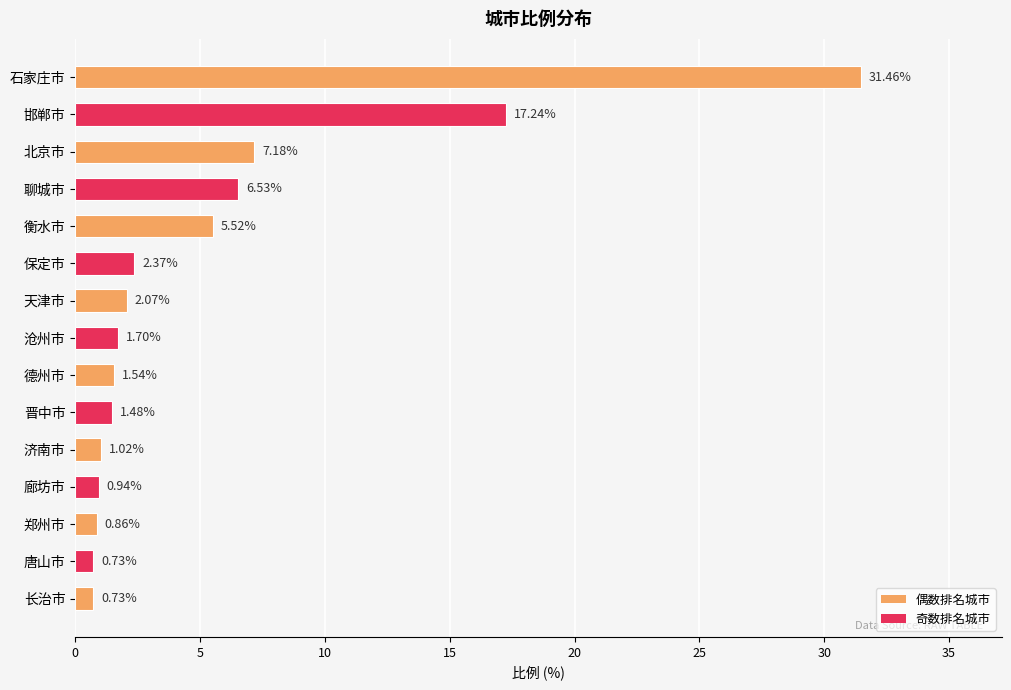

What is the difference between the maximum and minimum values?

30.7